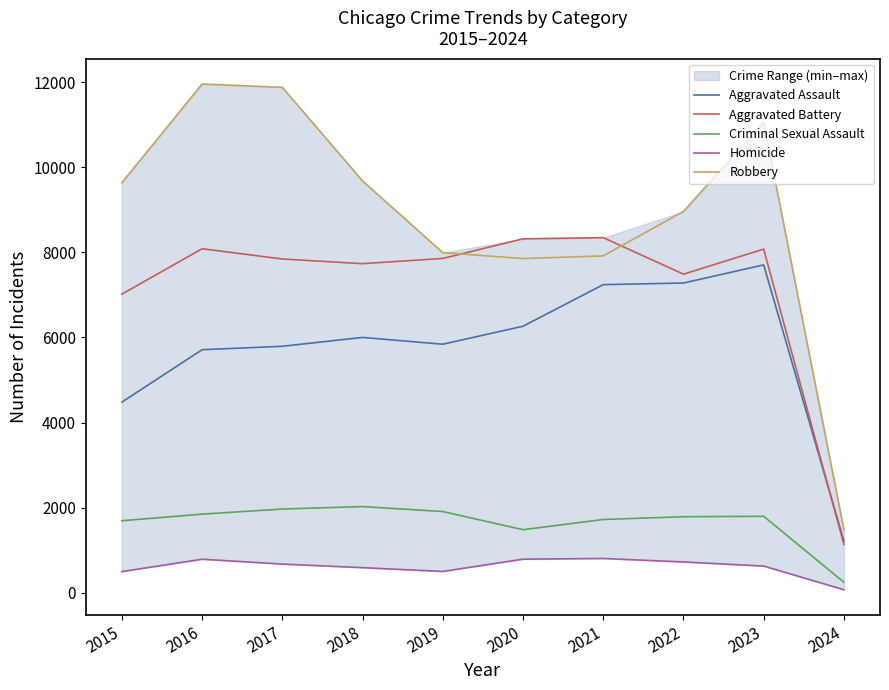

How many data points does each series have?

10